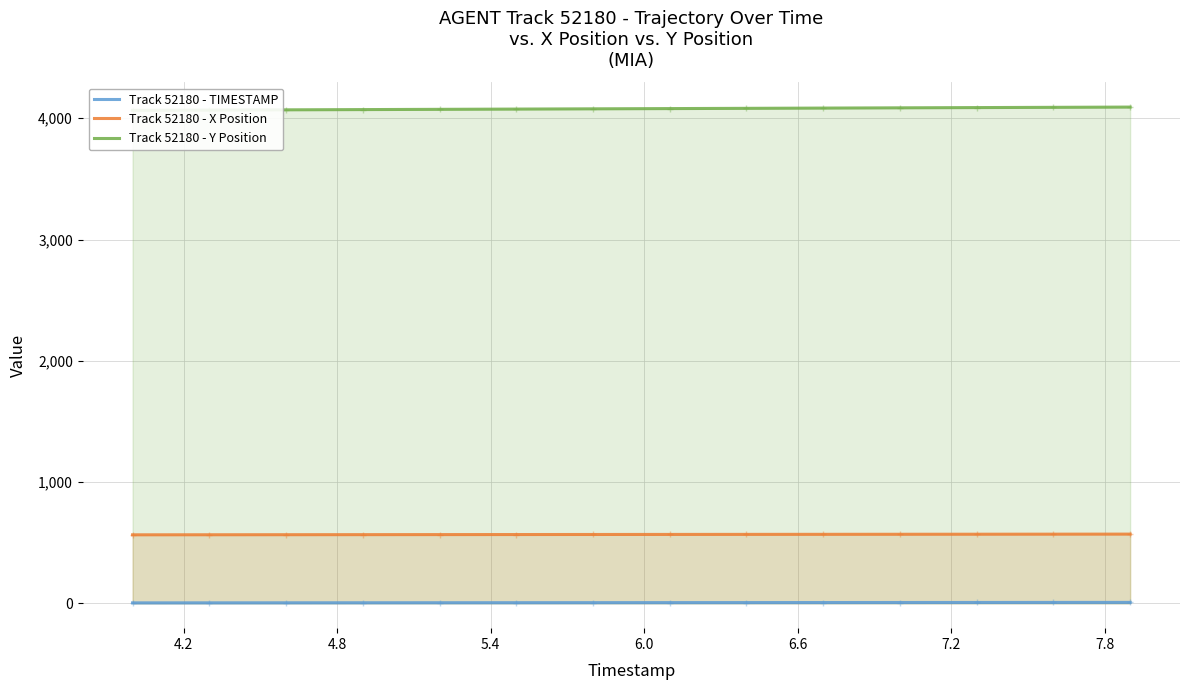

What is the lowest value of the Track 52180 - X Position series?

565.1